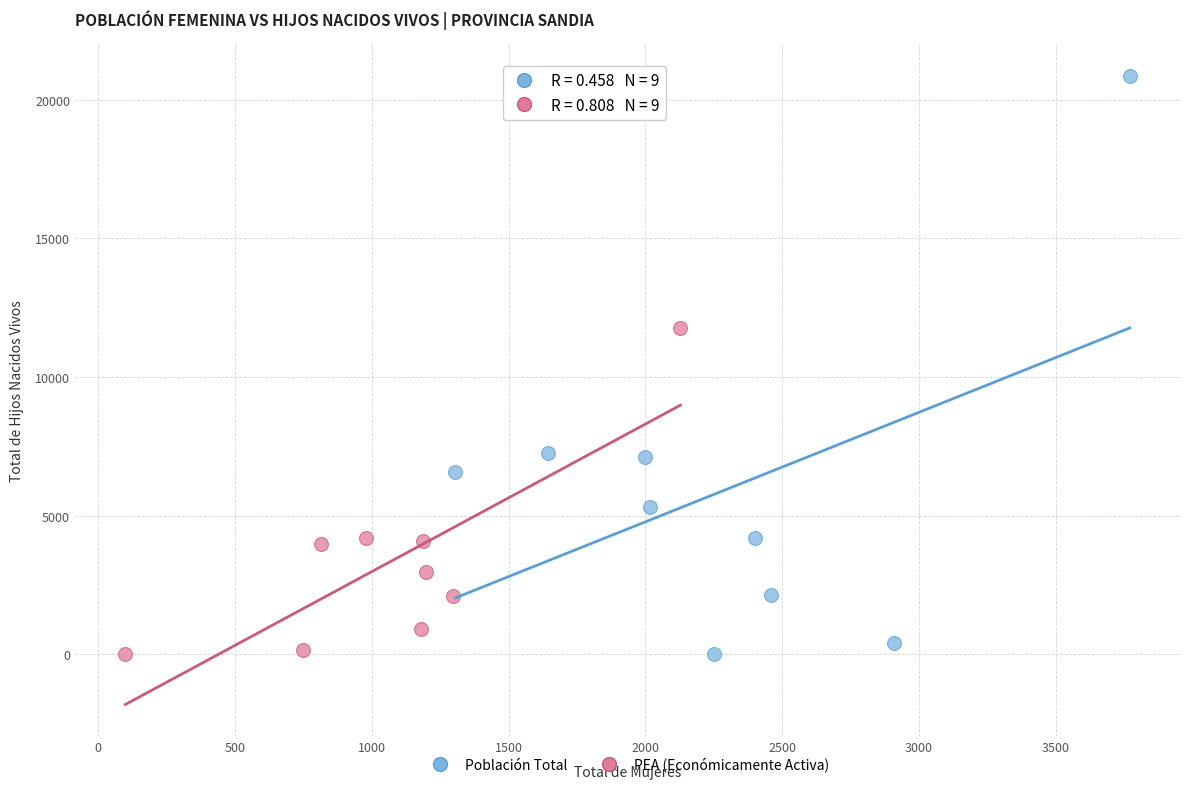

Which series reaches the maximum Y coordinate?

Población Total